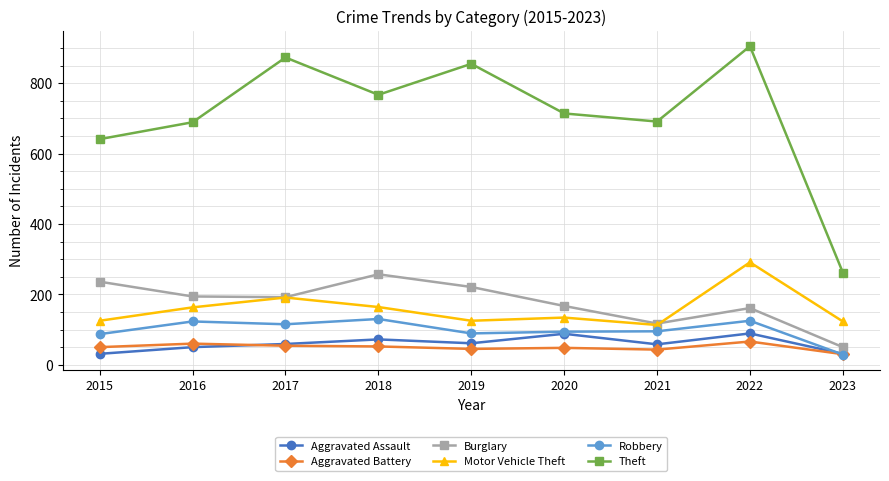

Is it true that Theft equals 641 at 2015?

True